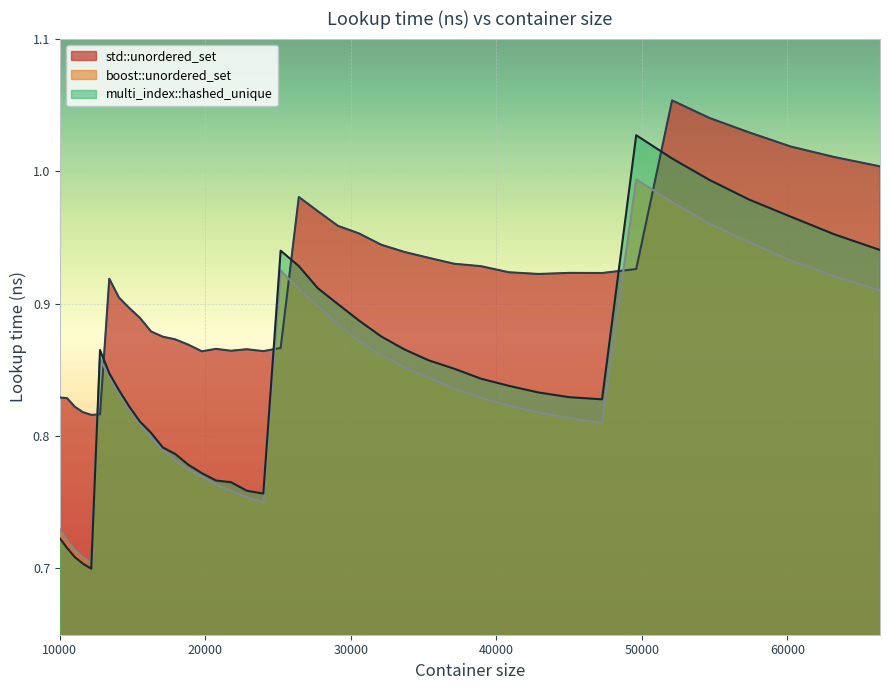

How many lines are shown in the chart?

3